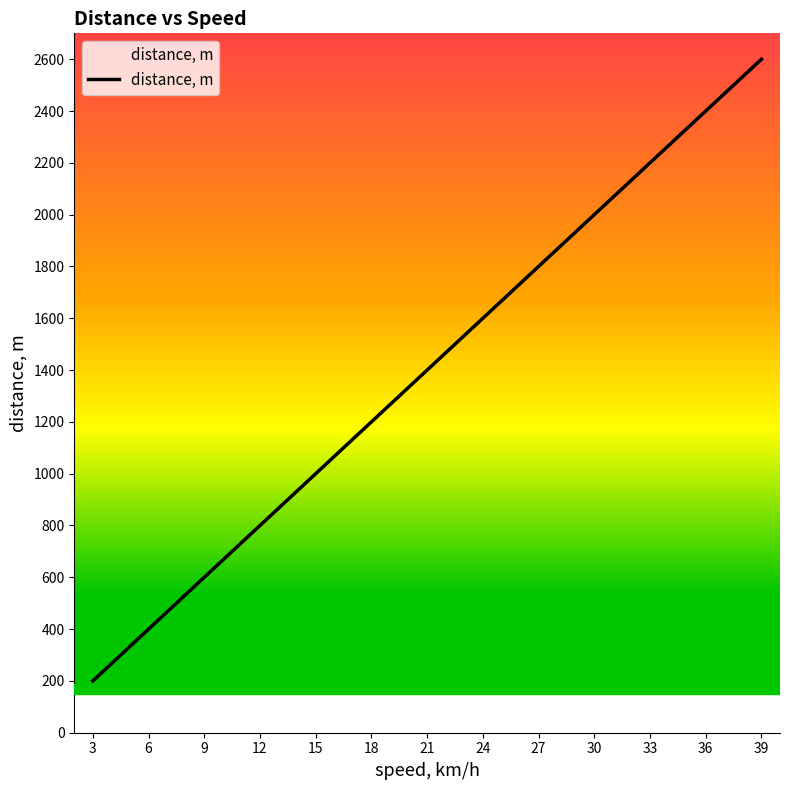

Rank the categories by value from lowest to highest.

3, 6, 9, 12, 15, 18, 21, 24, 27, 30, 33, 36, 39